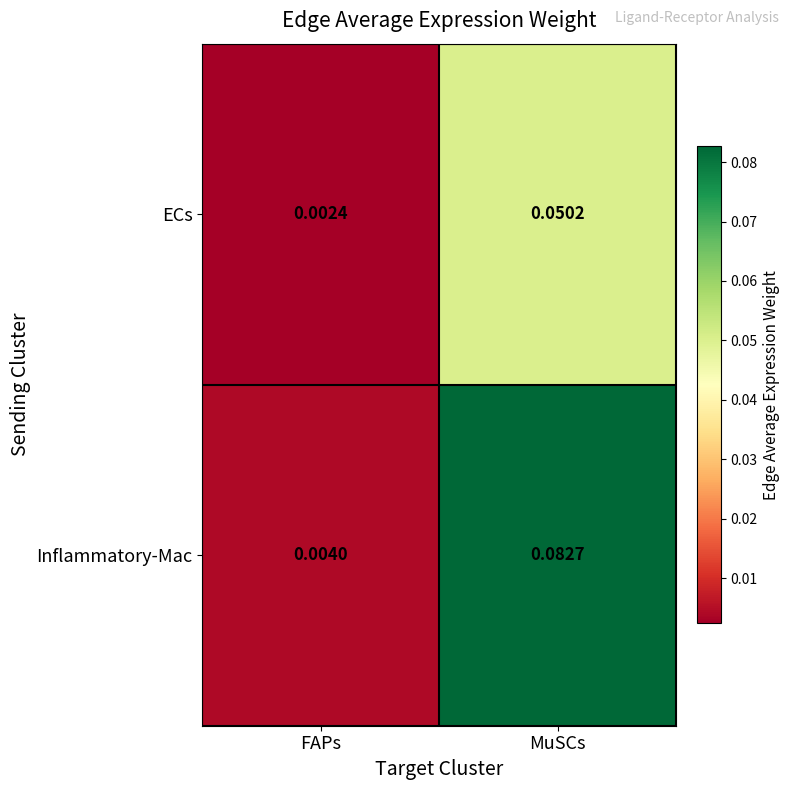

Count the number of data series in this chart.

2